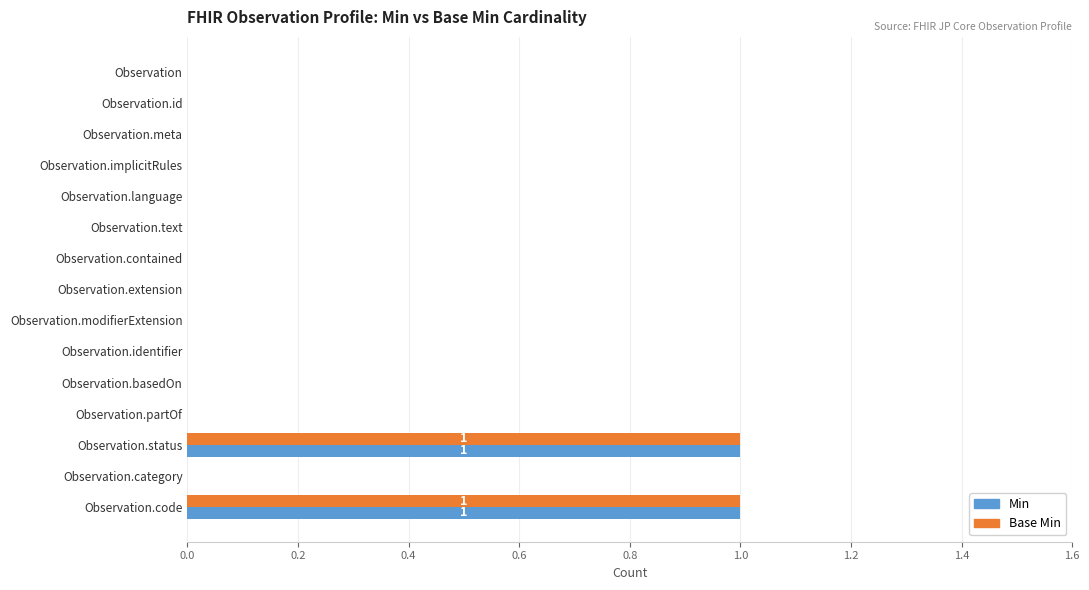

Is the value of Base Min at Observation.category greater than the value of Min at Observation.status?

No